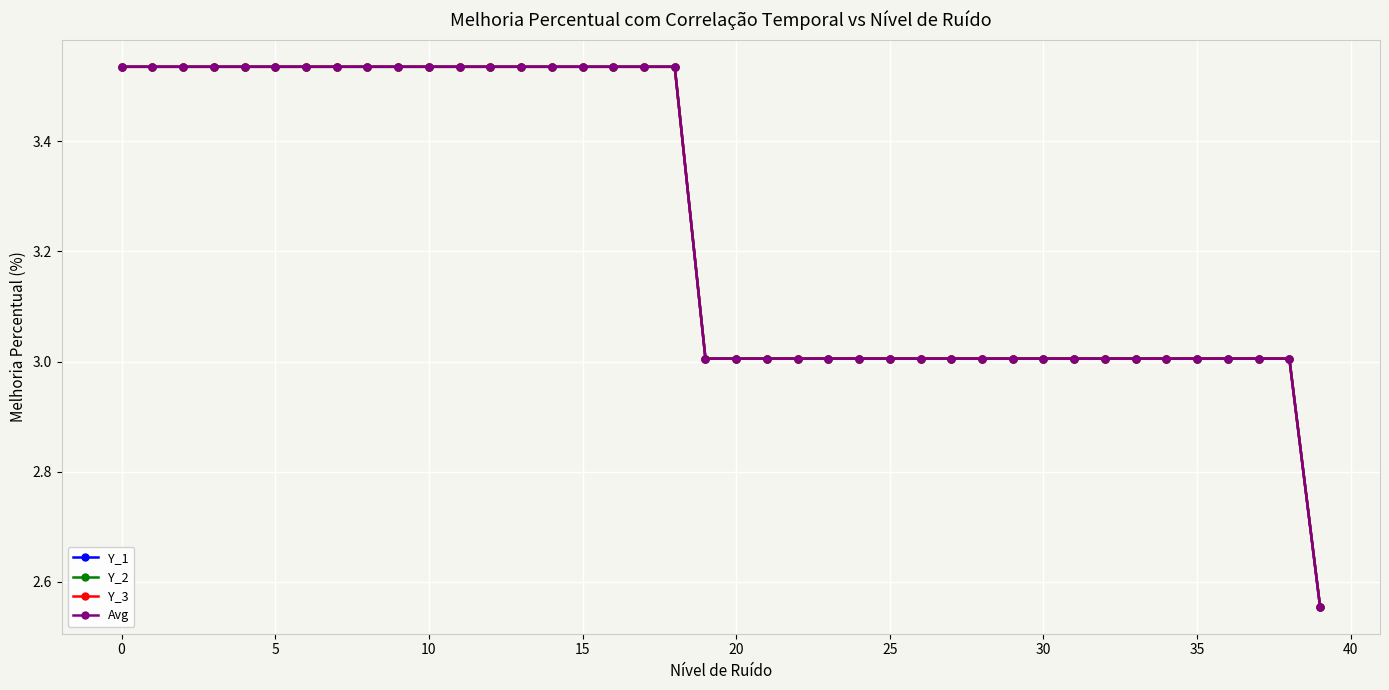

Does the chart have visible grid lines?

Yes